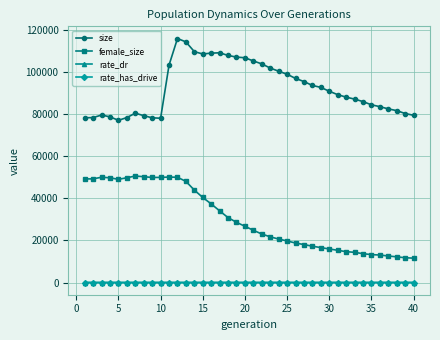

What is the maximum value shown in the chart?

116050.0